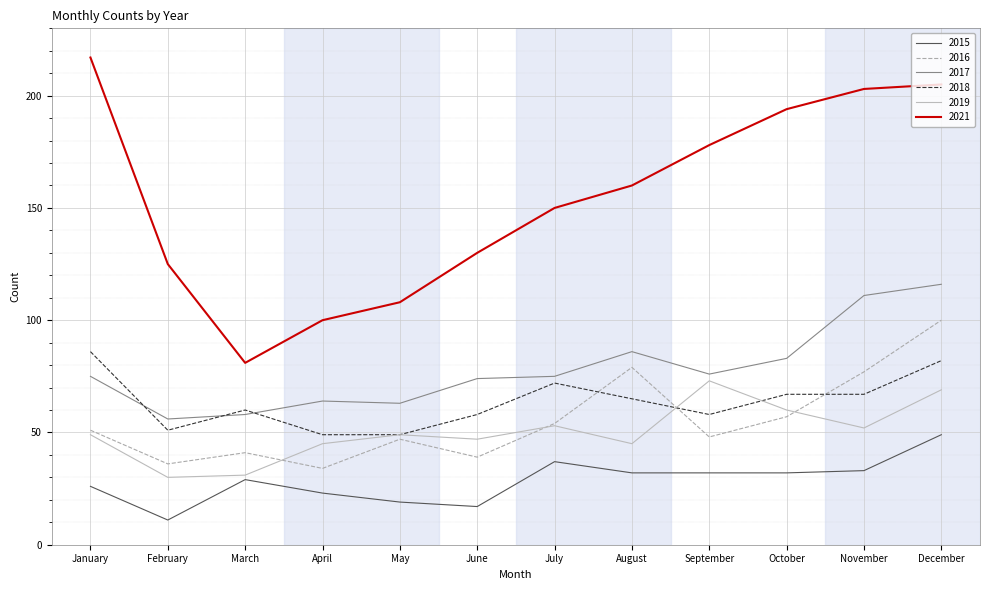

Rank the series by their maximum value, from highest to lowest.

2021, 2017, 2016, 2018, 2019, 2015